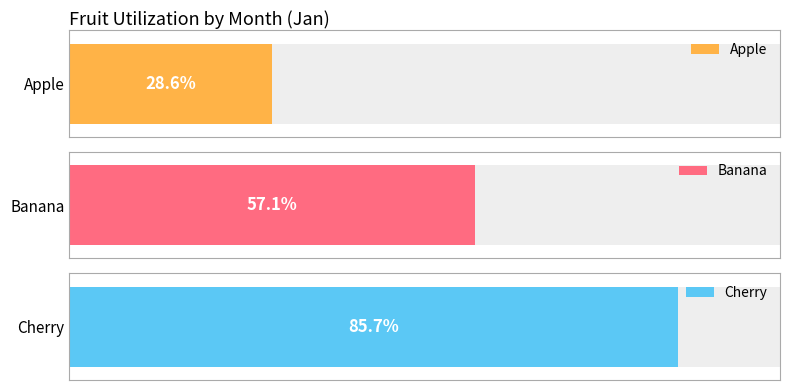

Rank the series by their maximum value, from highest to lowest.

Cherry, Banana, Apple